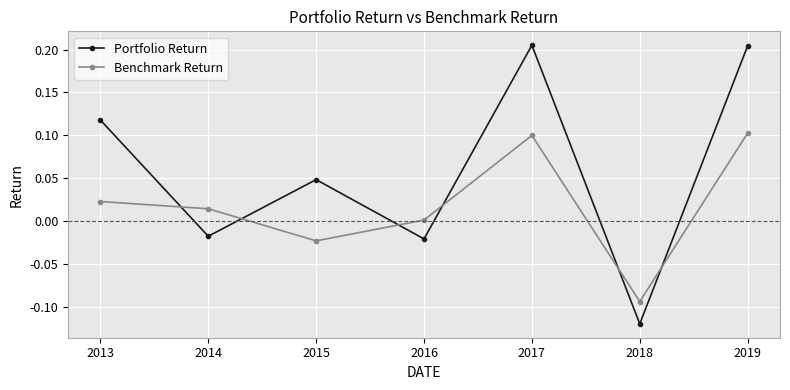

In Portfolio Return, how many points are higher than both neighbors (excluding endpoints)?

2